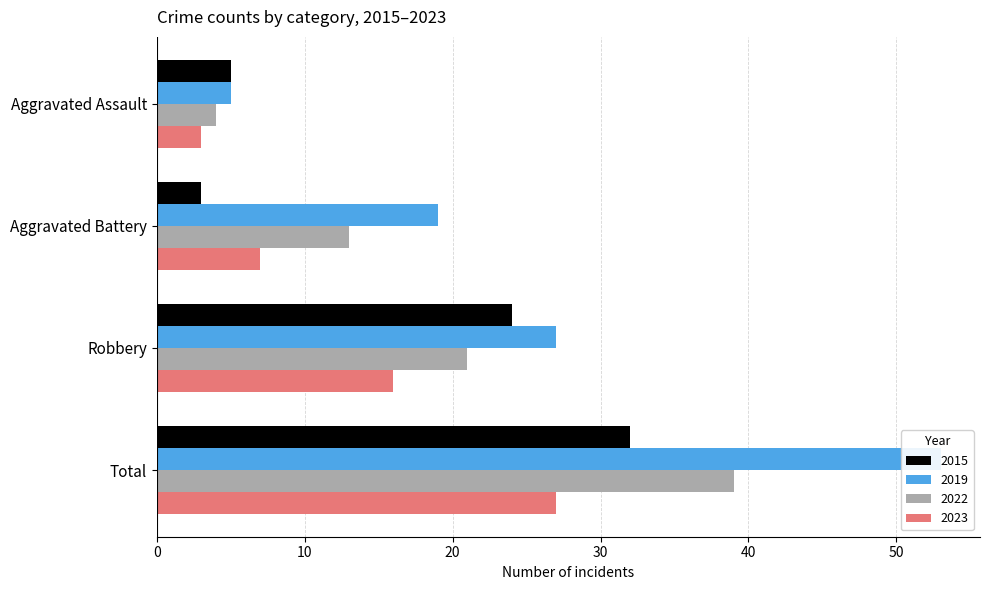

How many values in the 2022 series exceed 21?

1